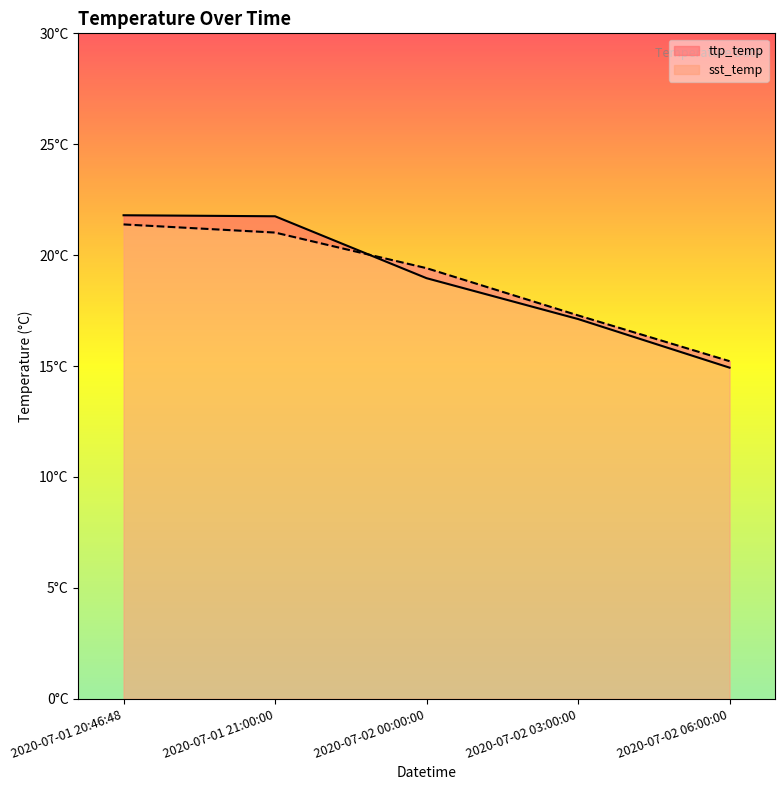

True or false: ttp_temp and sst_temp intersect in this chart.

True